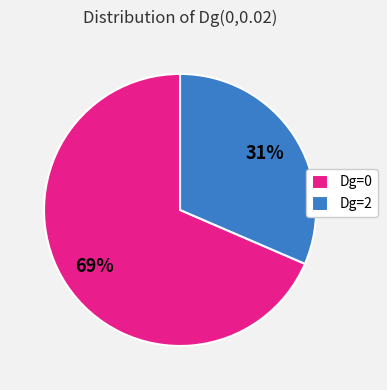

Is it true that Dg=0 is 74% of the pie?

False